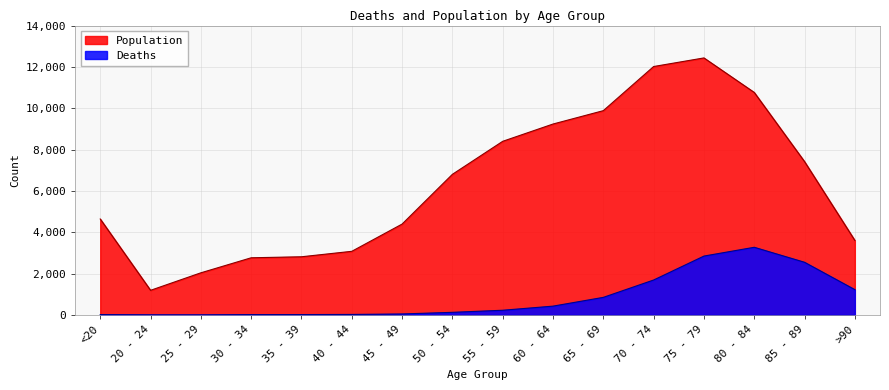

Which label corresponds to the smallest value in the chart?

25 - 29